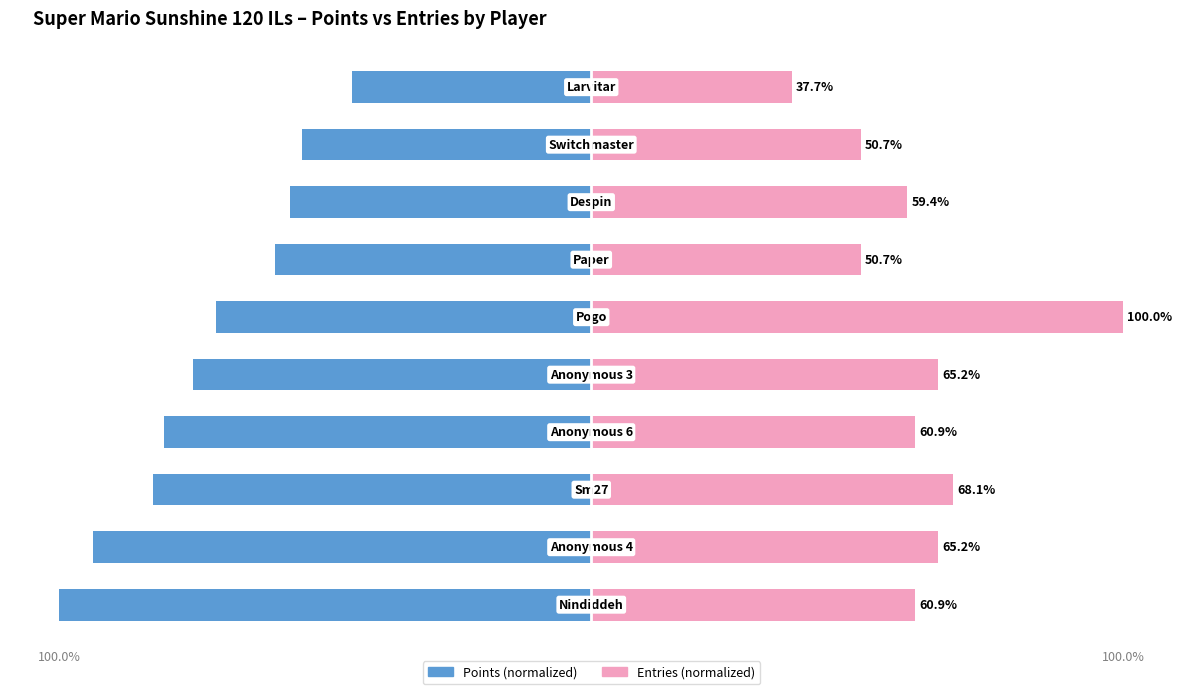

Which series has the widest spread of values?

Entries